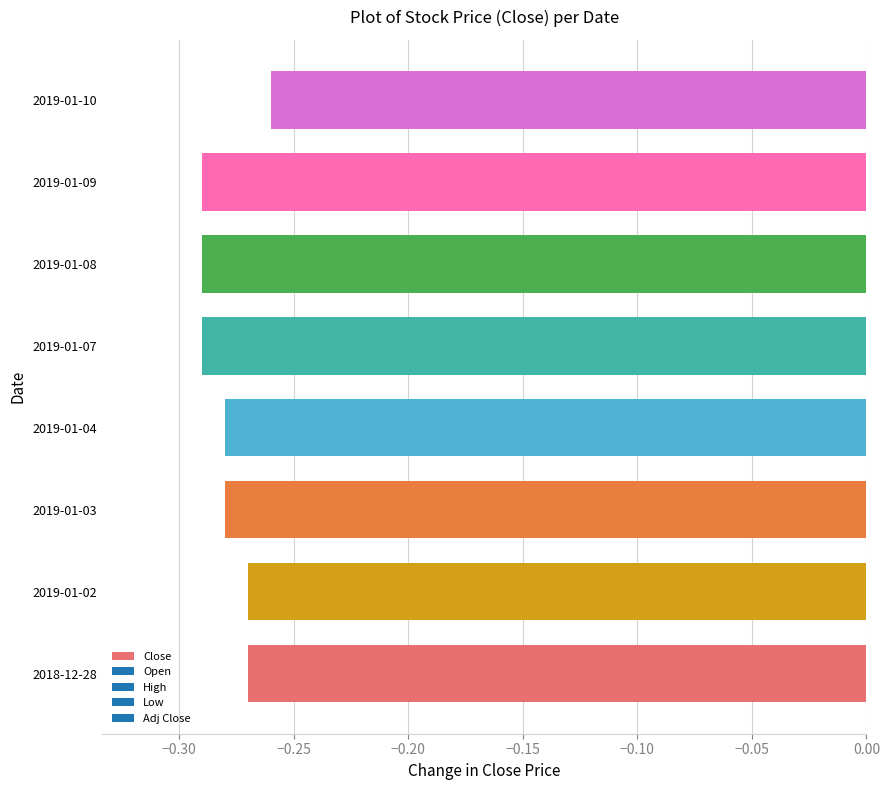

Where is the data nearest to the value 0?

2019-01-10